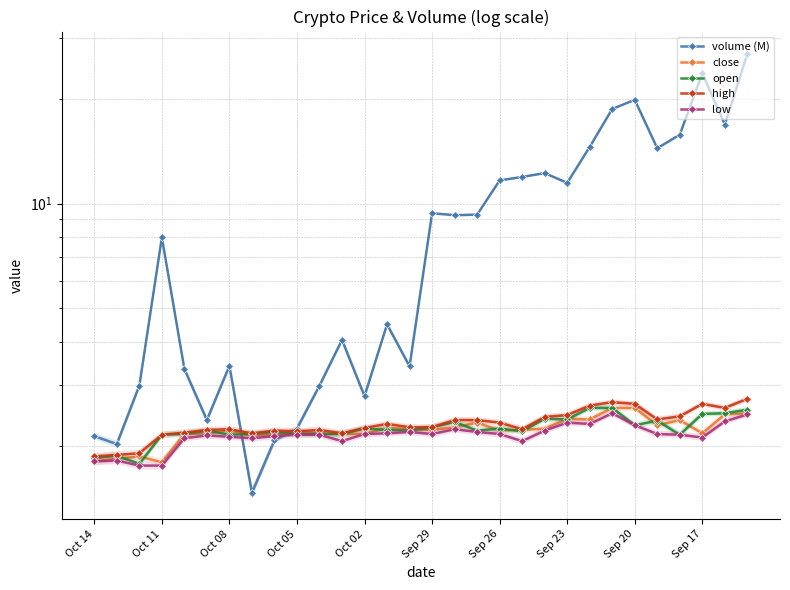

At which label does low first exceed 2?

Oct 02